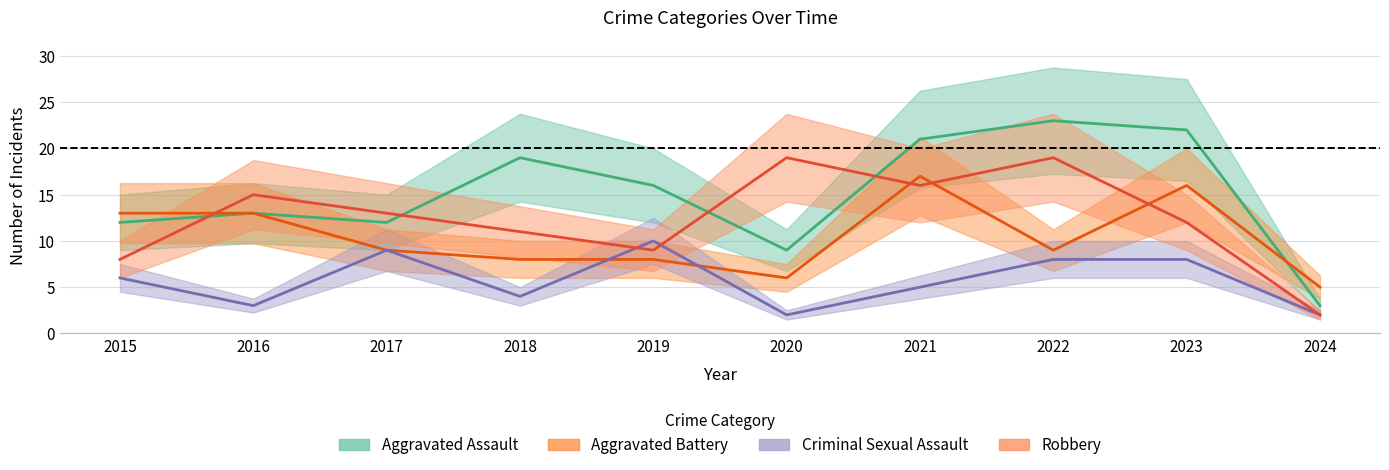

Which series ends up on top after the final intersection of Aggravated Battery and Aggravated Assault?

Aggravated Battery